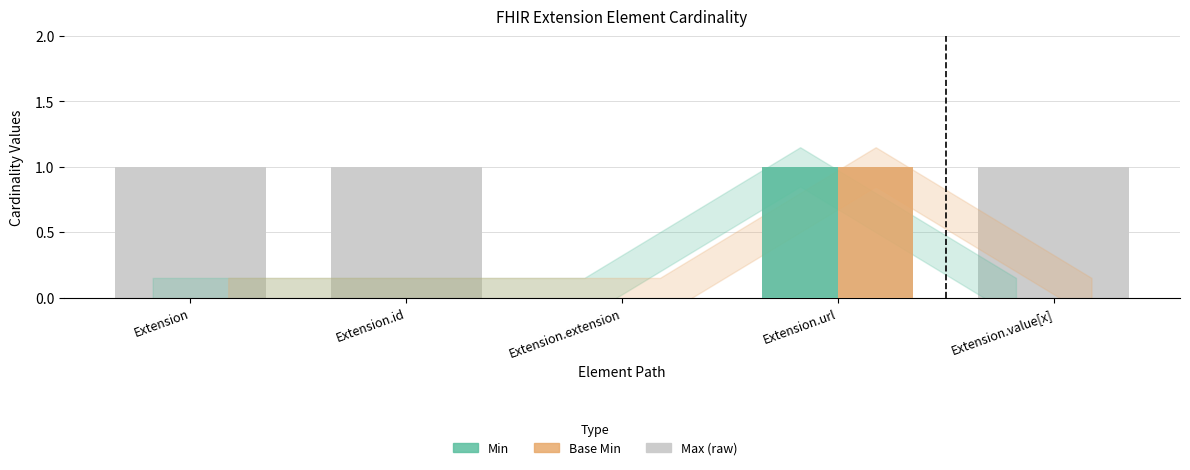

The value of Base Min at Extension is 1. True or false?

False